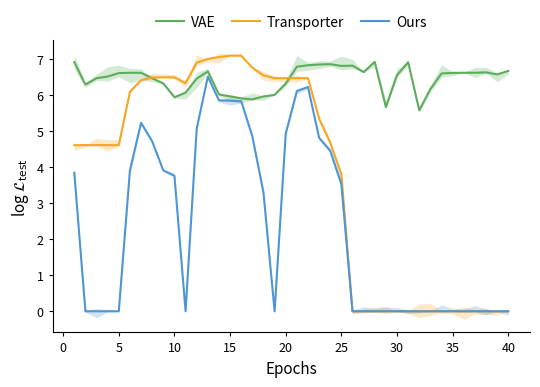

True or false: VAE has a value of 9.5 at 10.

False